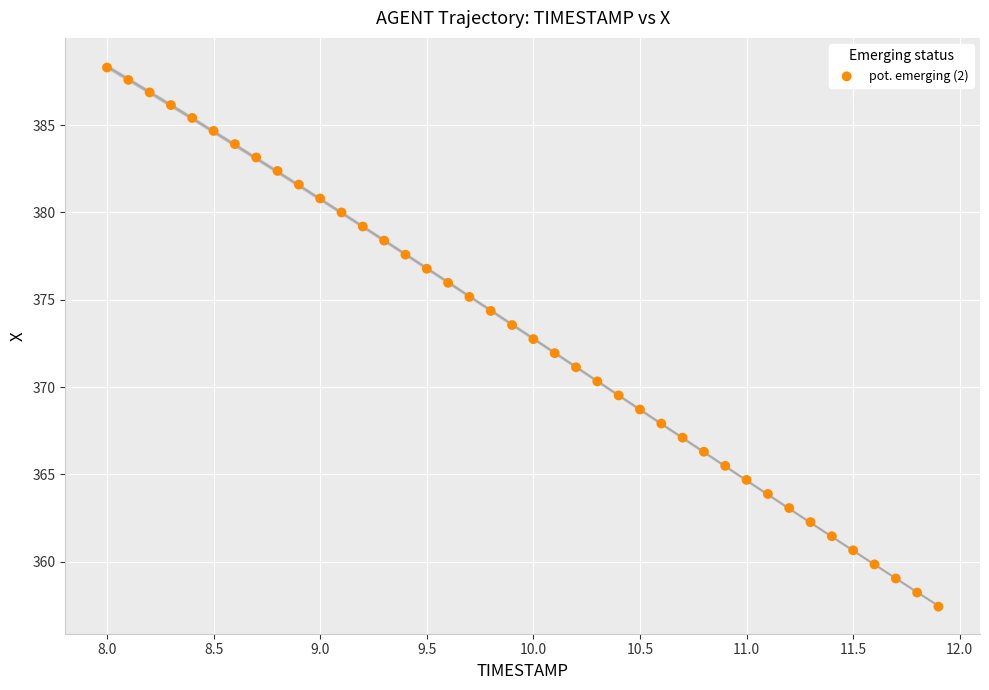

What is the range of X values (max minus min)?

3.9